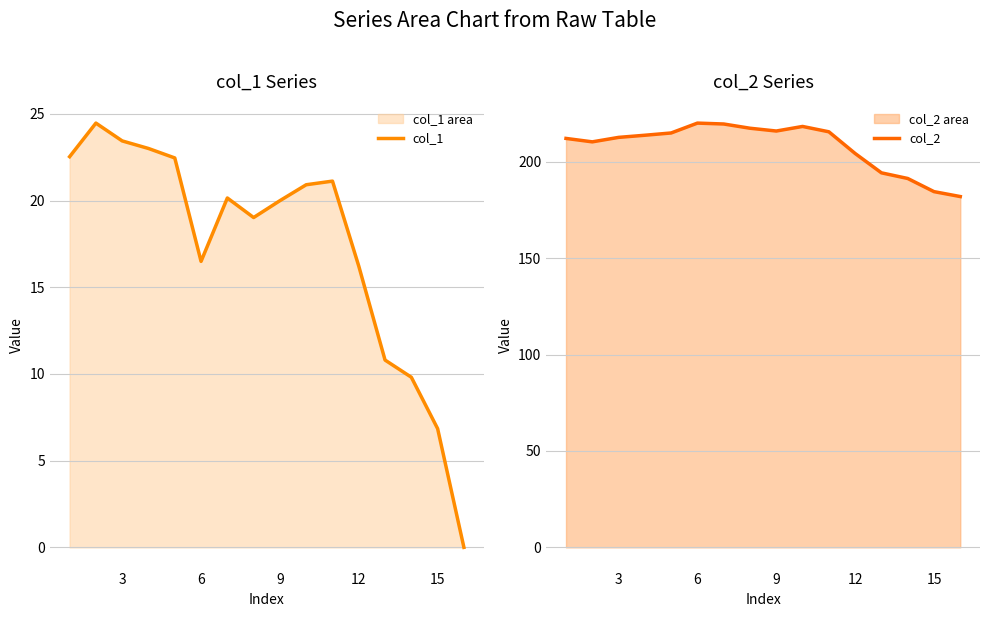

True or false: col_2 and col_1 intersect in this chart.

False